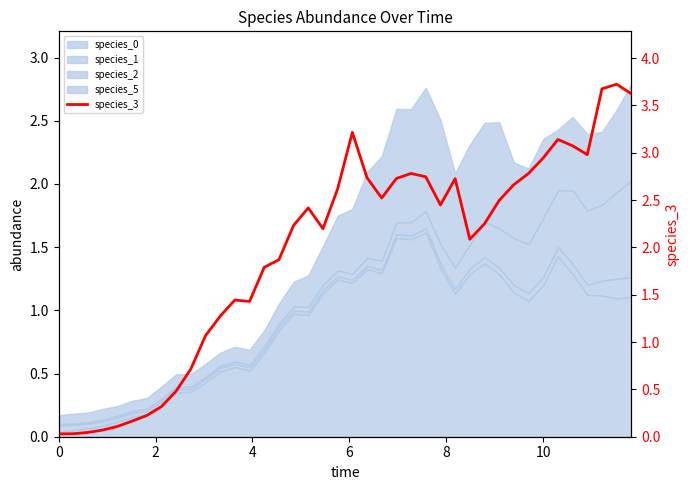

How many points are higher than both their immediate neighbors (excluding endpoints)?

7